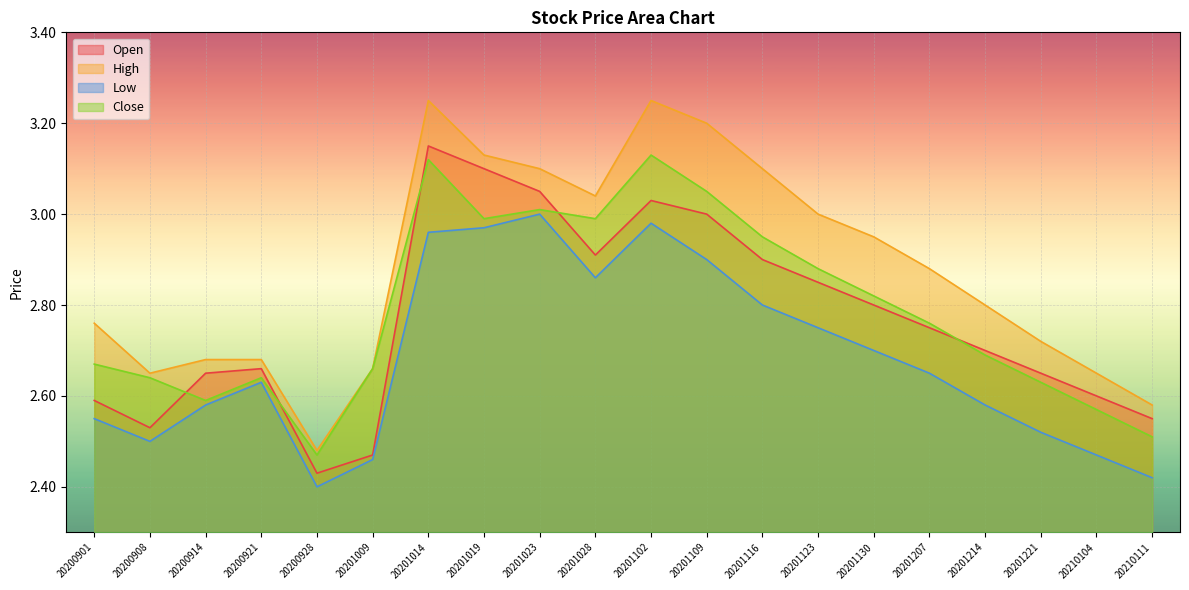

Which has a higher value, 20201102 or 20210104?

20201102